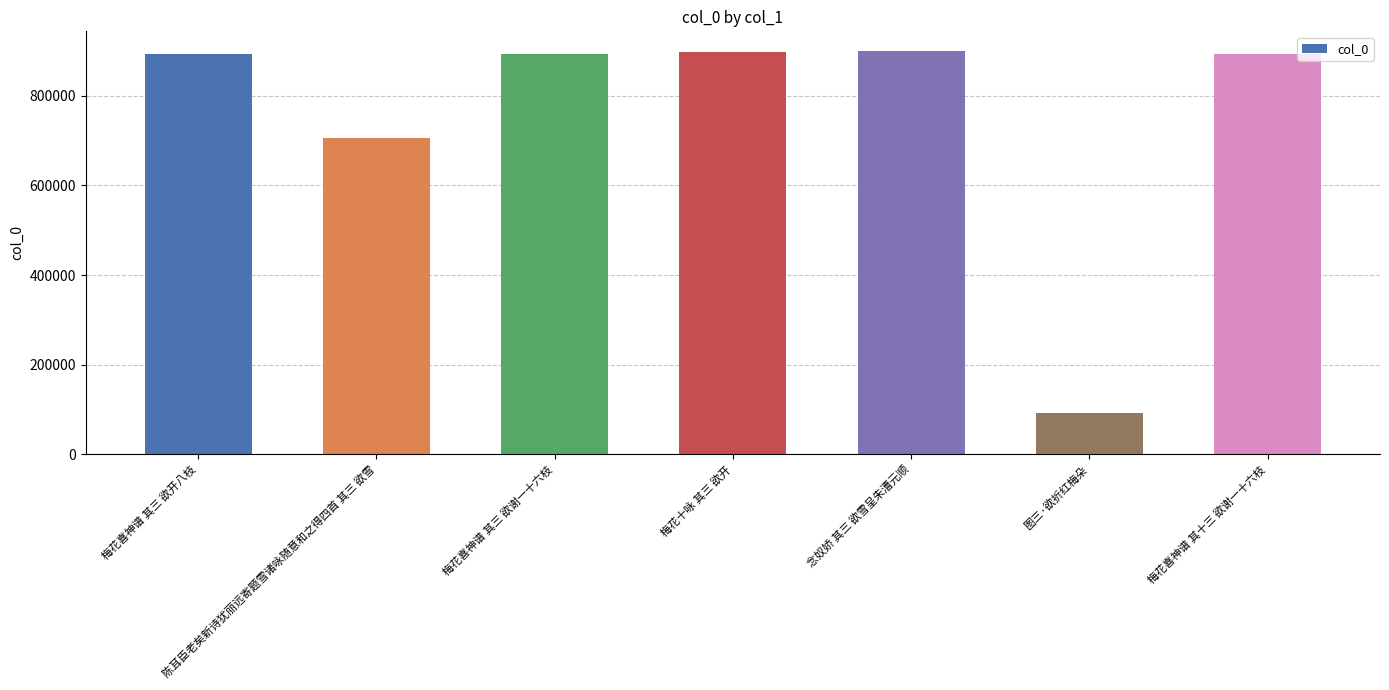

What is the smallest value displayed?

93599